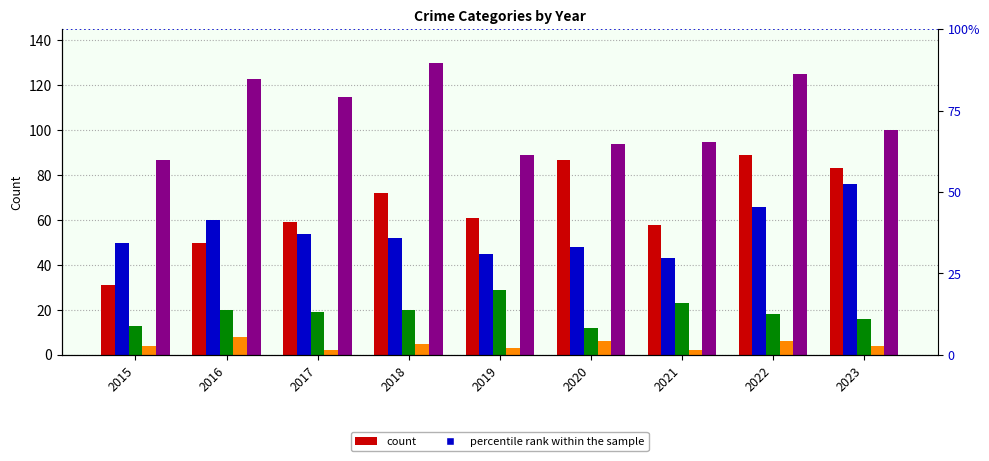

At 2015, list the series in order from largest to smallest.

Robbery, Aggravated Battery, Aggravated Assault, Criminal Sexual Assault, Homicide